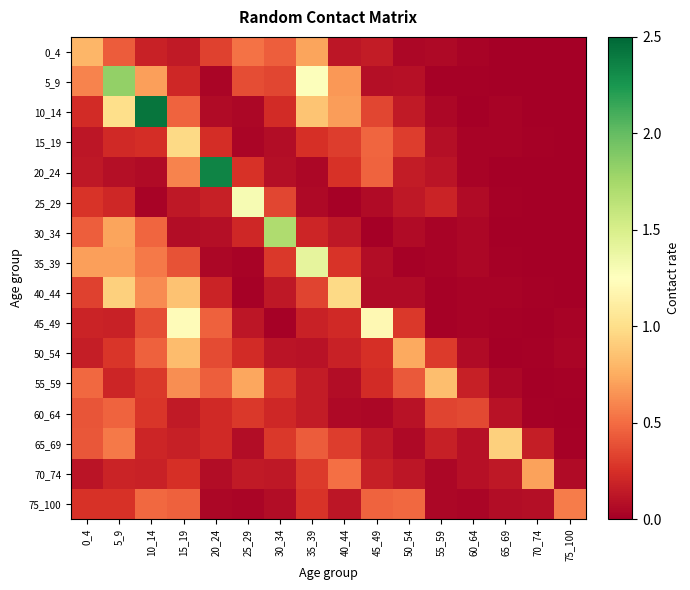

What is the difference between the highest and lowest values at 50_54?

0.7